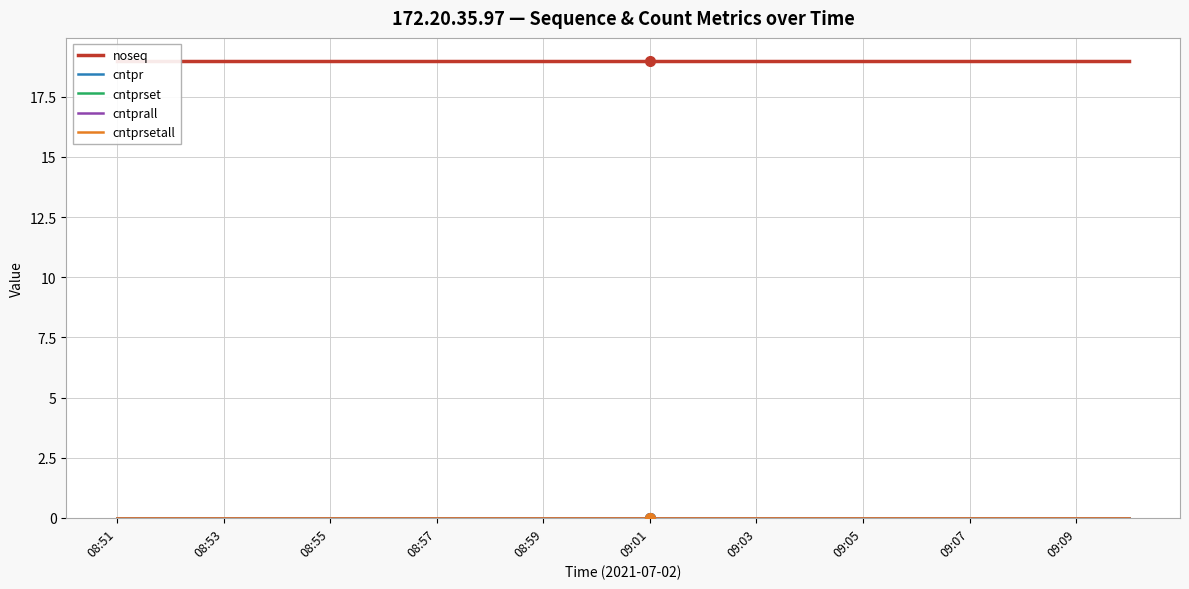

Which category has the lowest value in the cntprsetall series?

08:51